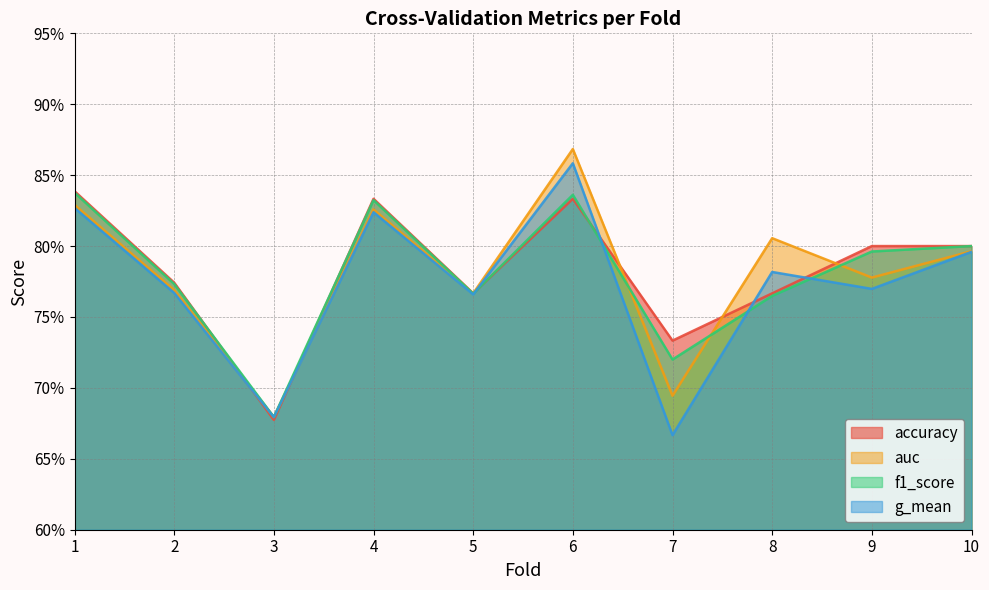

Where do accuracy and auc first cross each other?

2 and 3